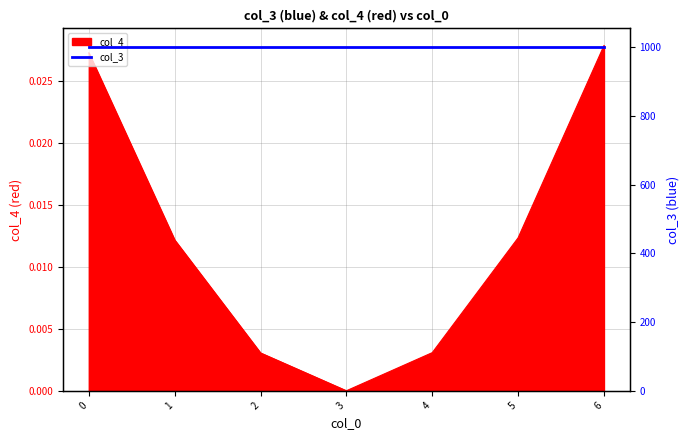

Rank the categories by value from lowest to highest.

3, 2, 4, 1, 5, 0, 6